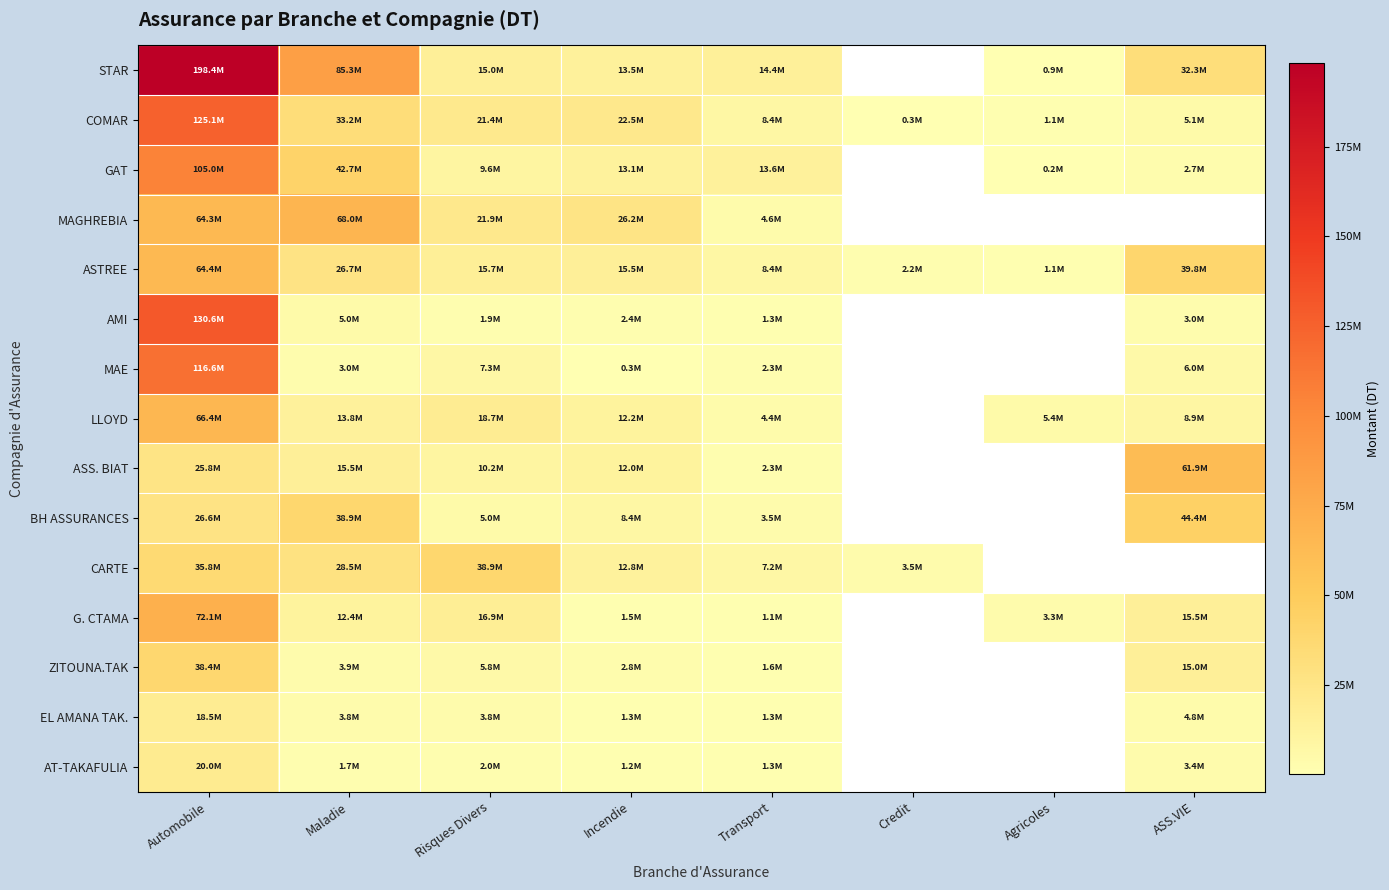

What is the total value across all series at Automobile?

1107797616.0